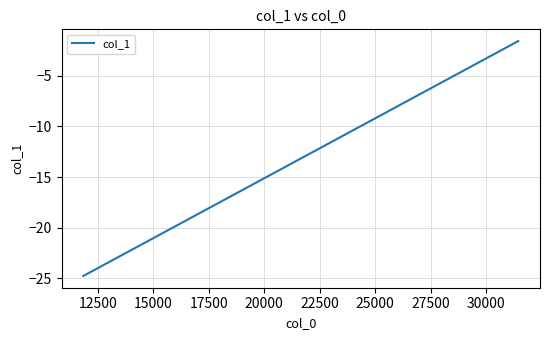

What is the minimum value shown in the chart?

-24.8